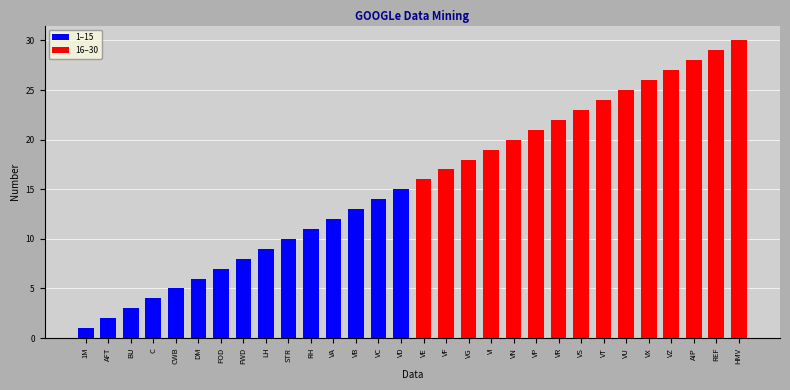

What is the average value?

16